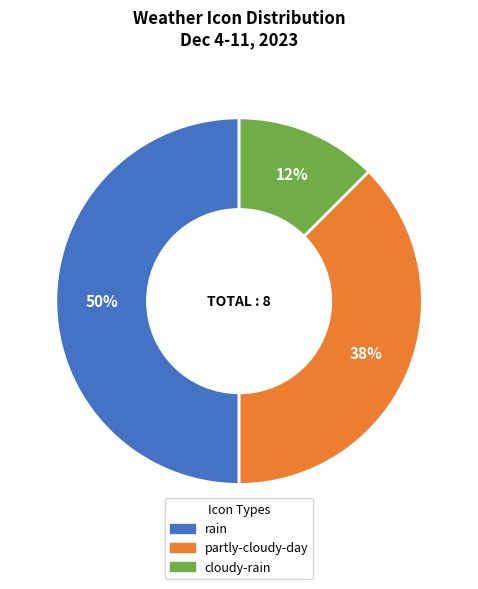

Which category has the smallest portion of the pie?

cloudy-rain